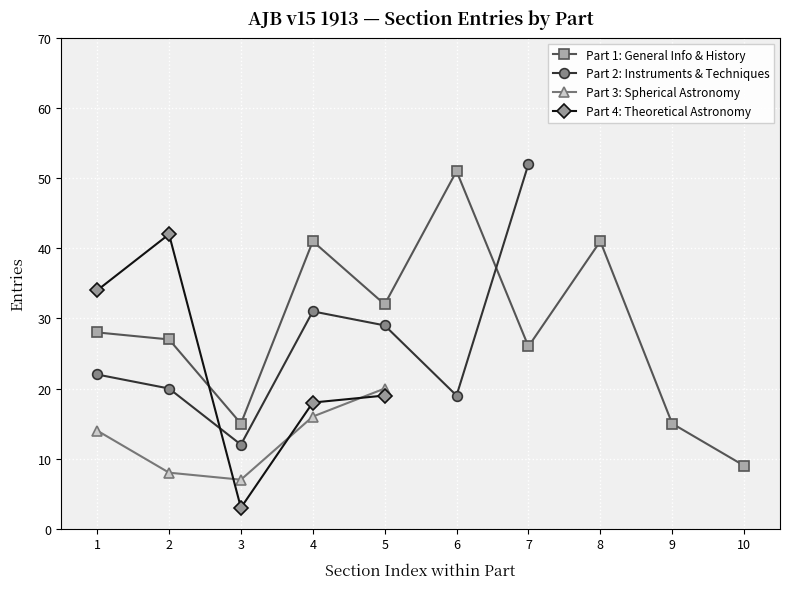

True or false: Part 1: General Info & History has more than 1 interior local peaks.

True